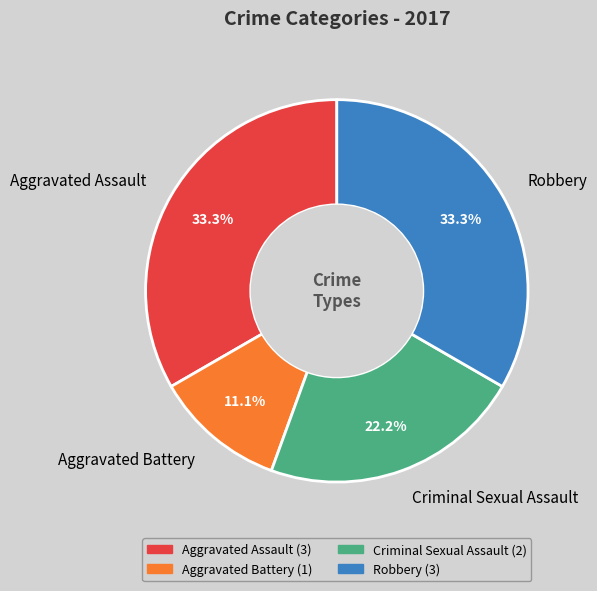

What percentage is NOT represented by Robbery?

66.7%